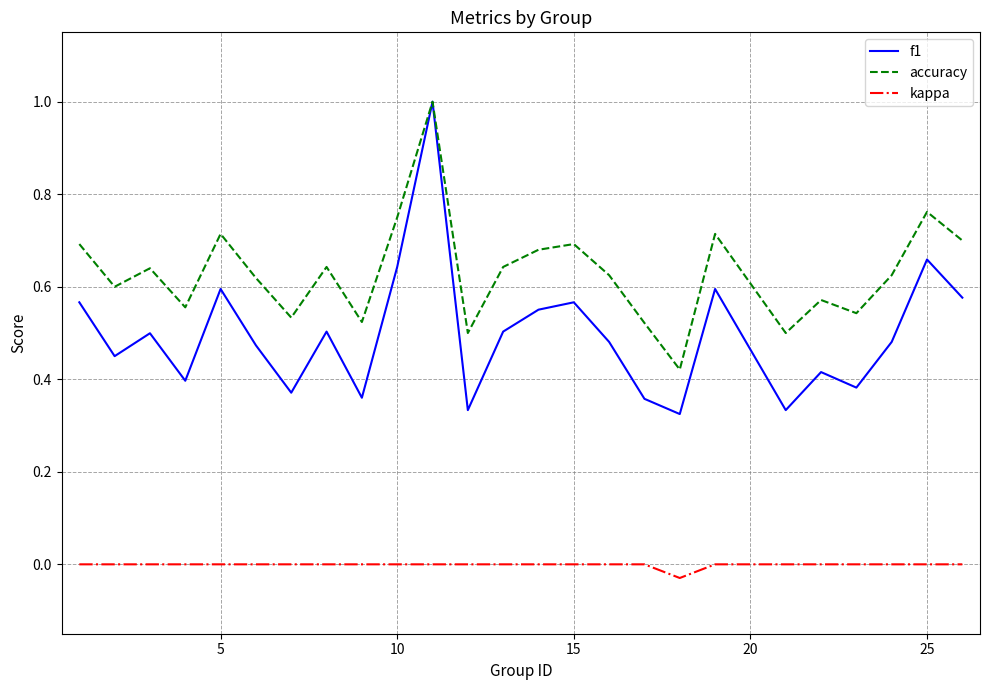

Which series has the widest spread of values?

f1